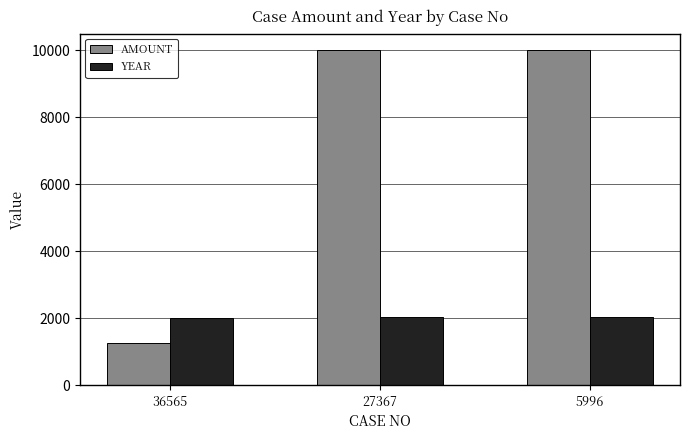

Rank the series by their maximum value, from highest to lowest.

AMOUNT, YEAR